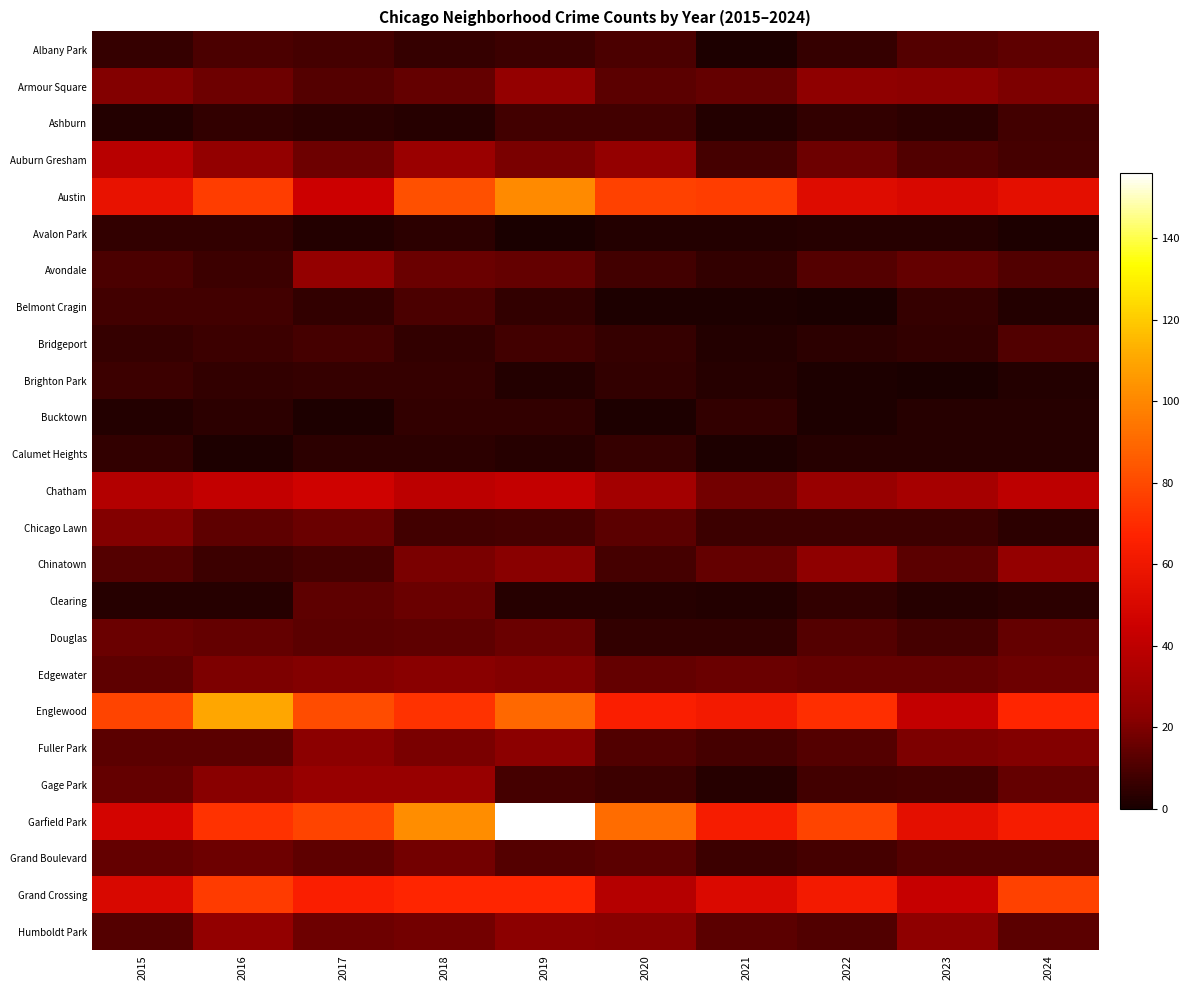

At how many categories does at least one series exceed 28?

10